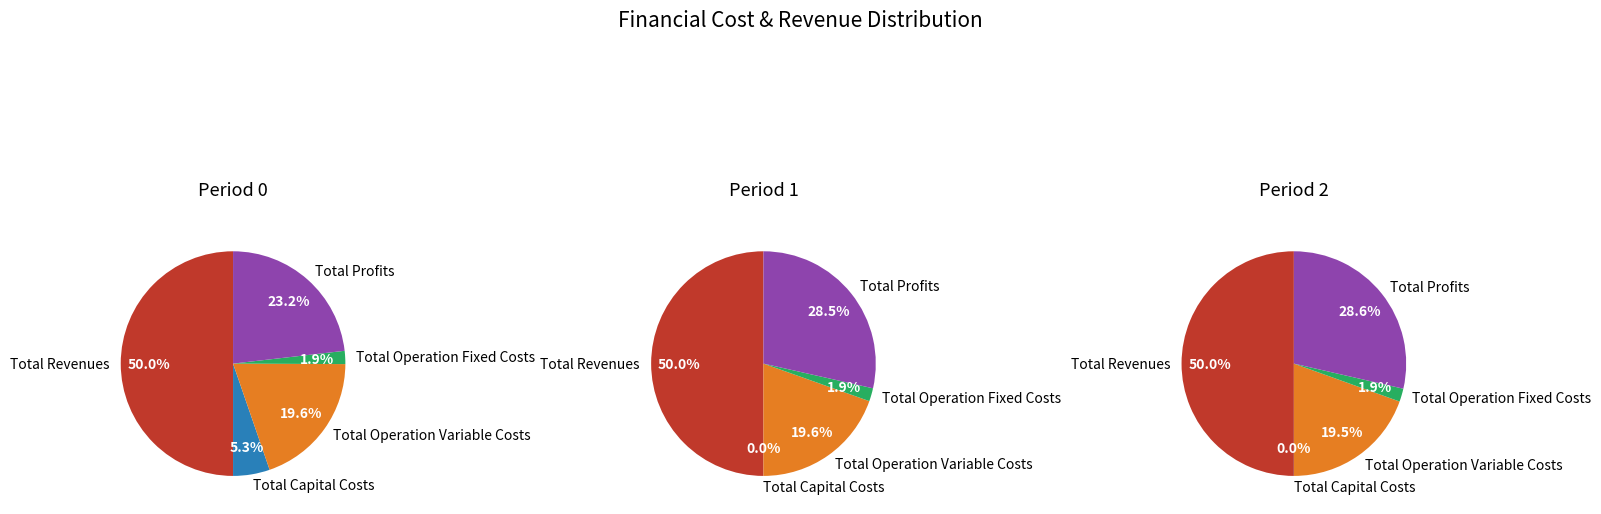

Do Total Operation Fixed Costs and Total Capital Costs together represent more than half of the pie?

No